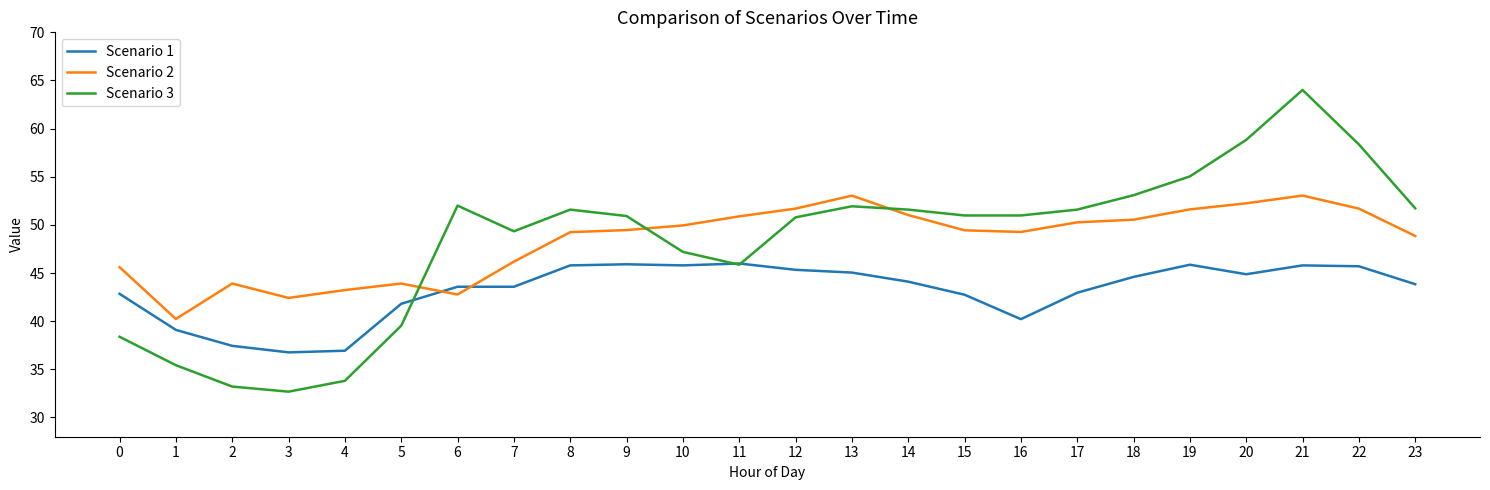

True or false: Scenario 3 and Scenario 2 cross at least once.

True